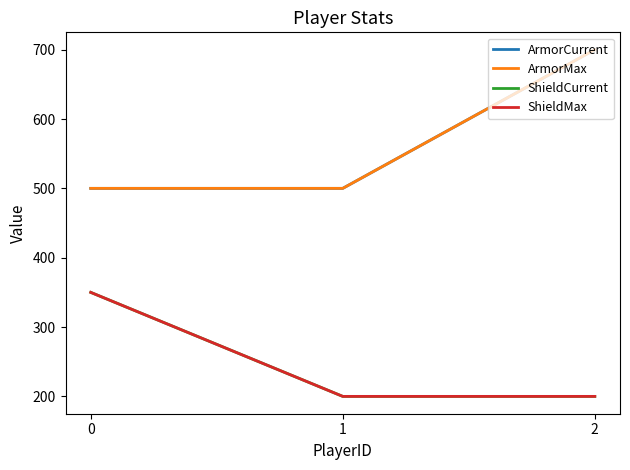

The ShieldCurrent series shows 116 at 2. True or false?

False